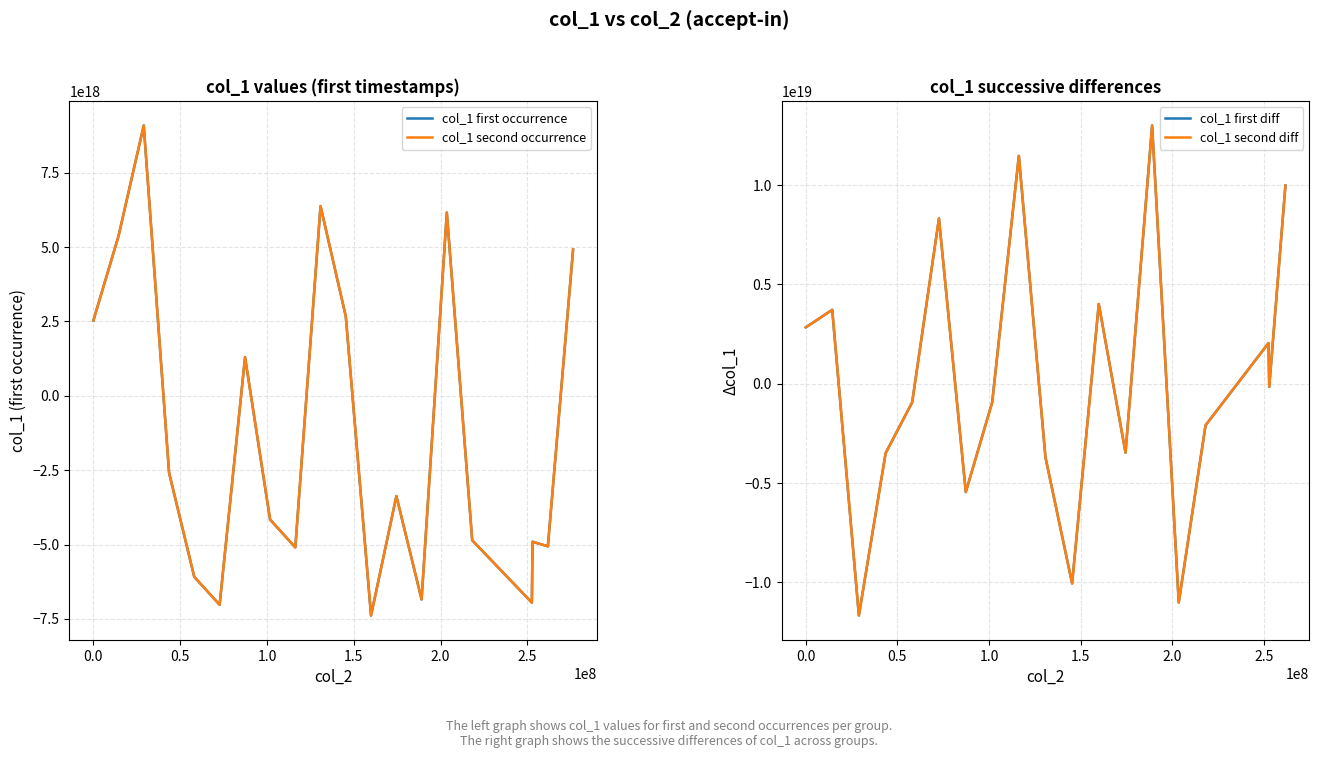

Count the number of data series in this chart.

2